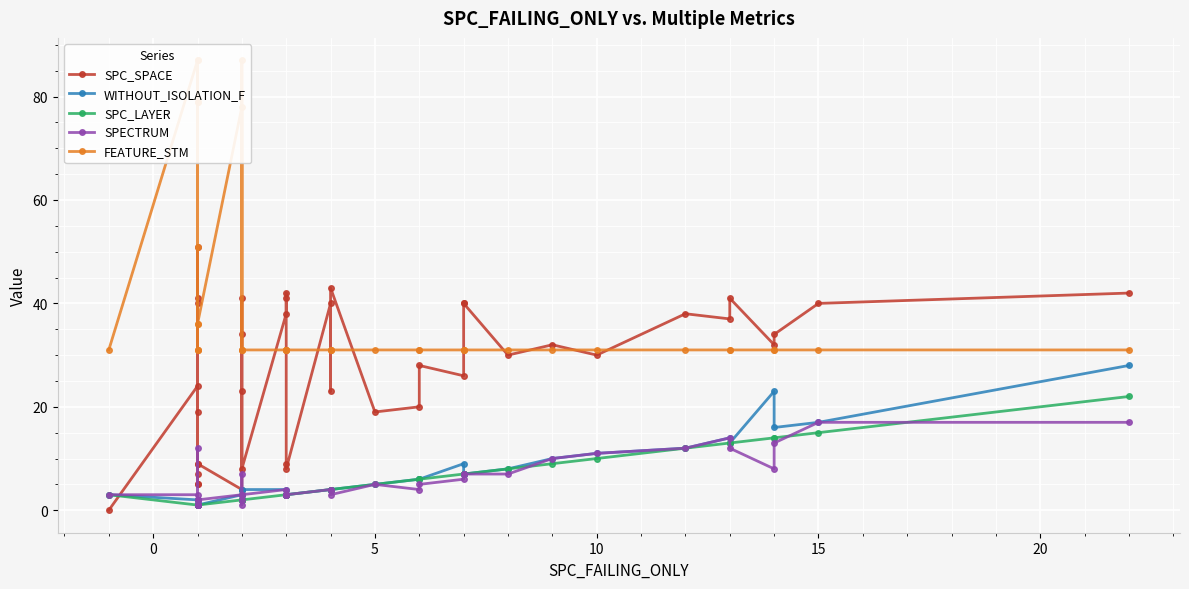

List the series in order of their peak value, lowest first.

SPECTRUM, SPC_LAYER, WITHOUT_ISOLATION_F, SPC_SPACE, FEATURE_STM